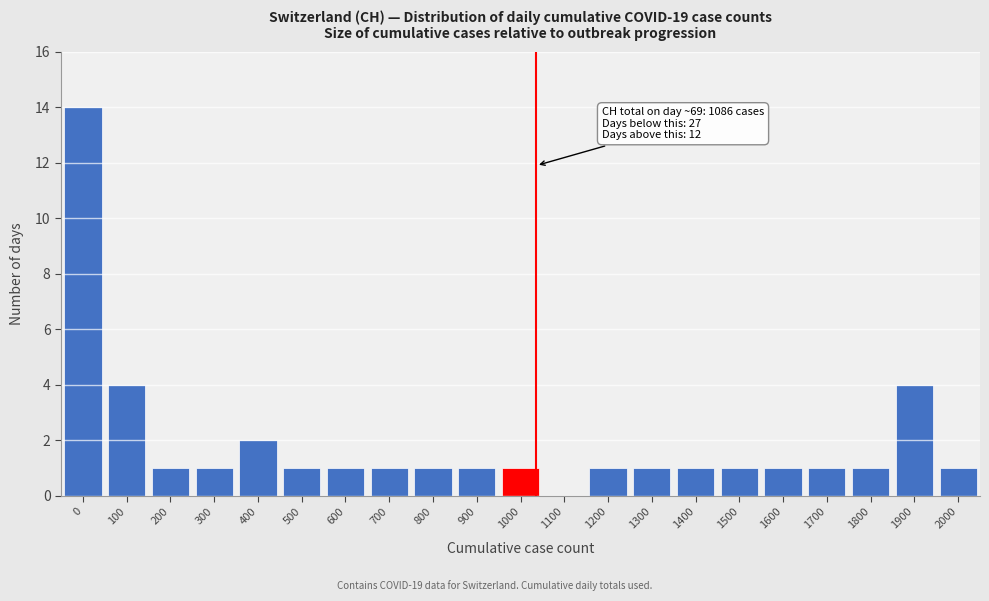

Reading right to left, what are all the values shown in this chart?

2000=1	1900=4	1800=1	1700=1	1600=1	1500=1	1400=1	1300=1	1200=1	1100=0	1000=1	900=1	800=1	700=1	600=1	500=1	400=2	300=1	200=1	100=4	0=14